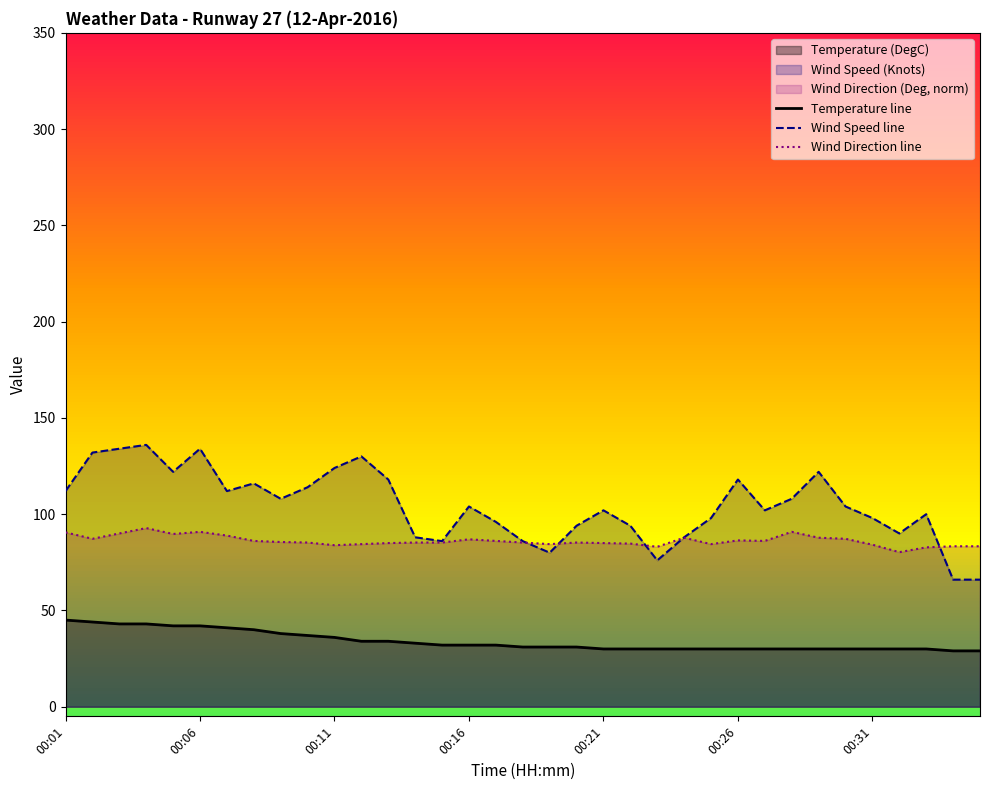

Rank the series by their average value, from lowest to highest.

Temperature line, Wind Direction line, Wind Speed line